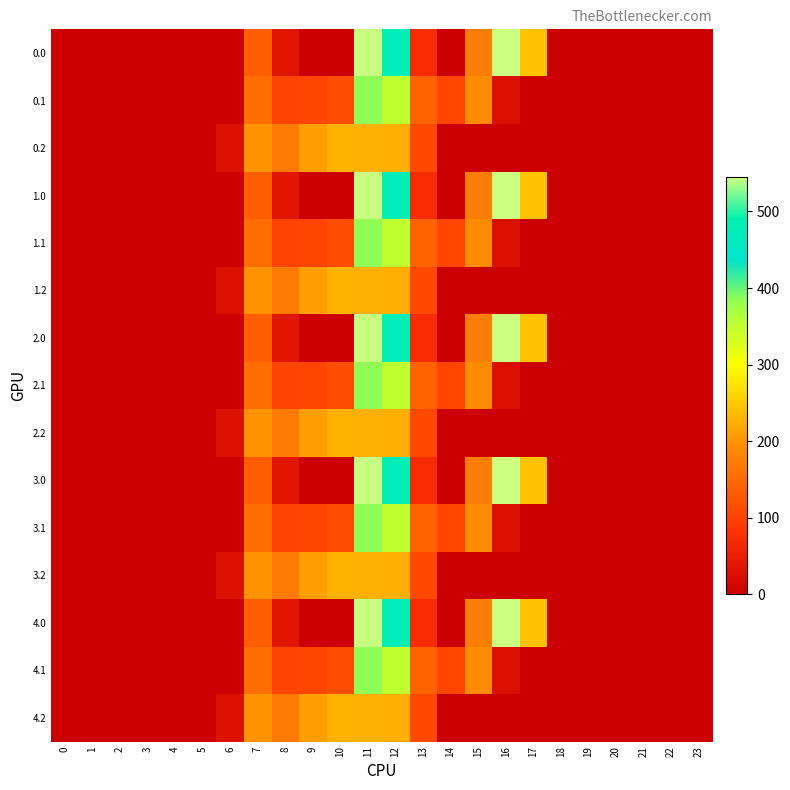

Between 9 and 20, which series saw the biggest shift?

row_2